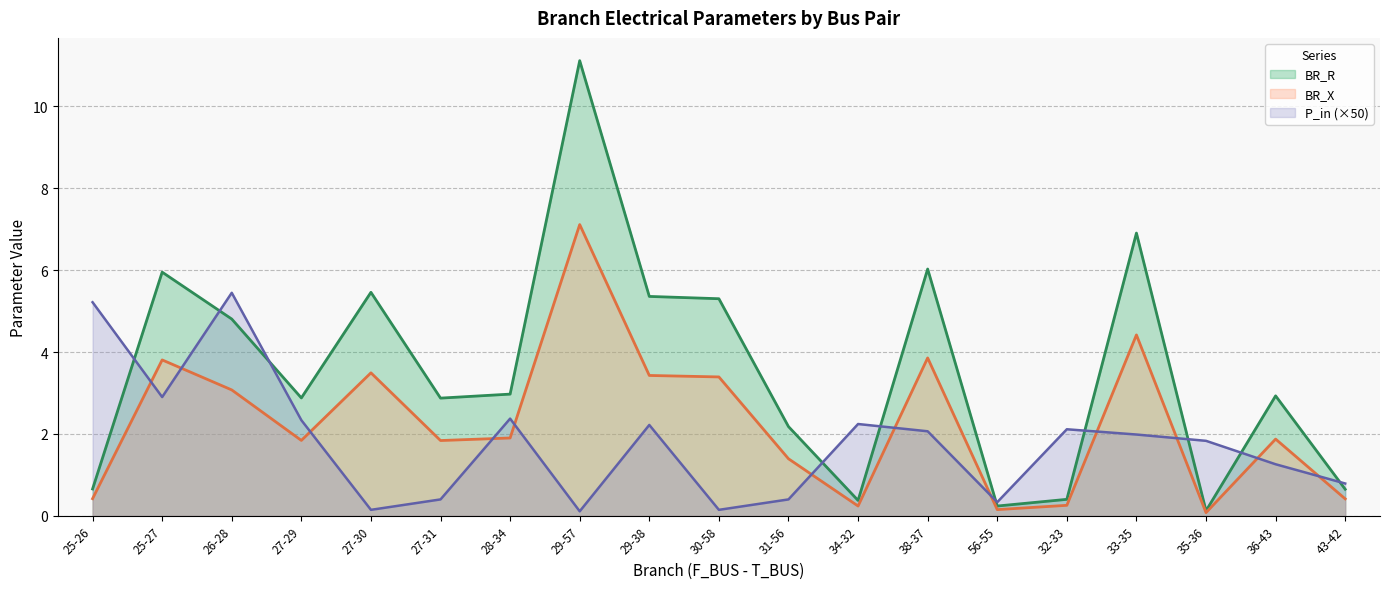

What is the greatest value displayed?

11.1